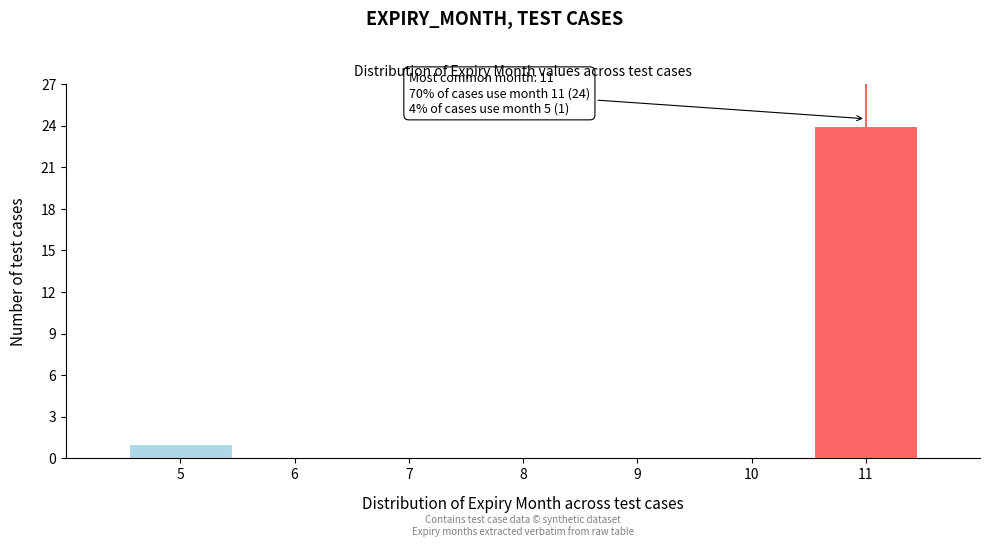

Reading left to right, what are all the values shown in this chart?

5=1	6=0	7=0	8=0	9=0	10=0	11=24